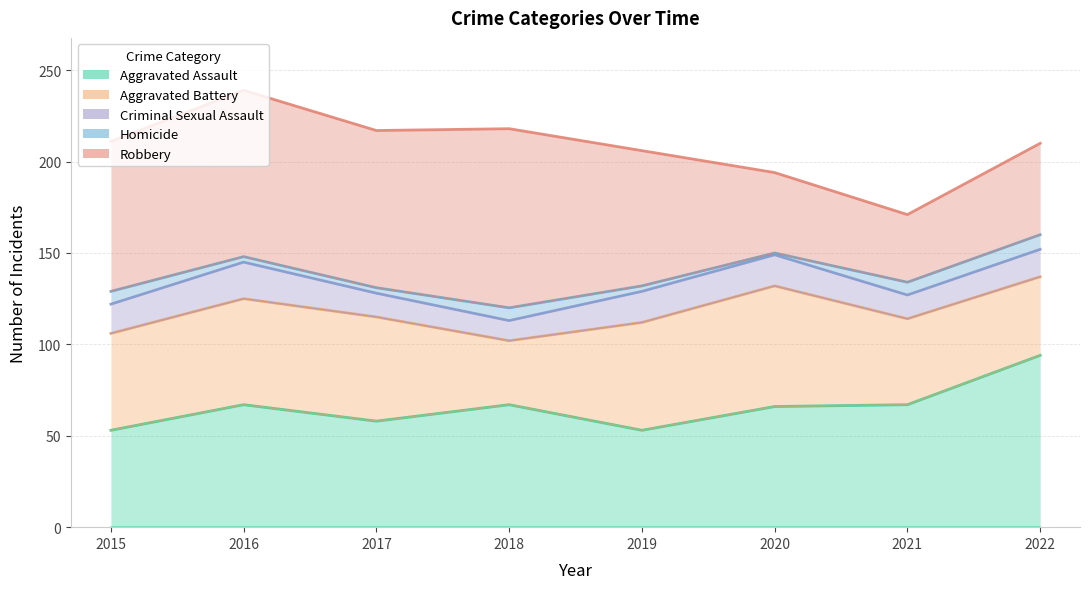

Which series has the largest range (max minus min)?

Robbery